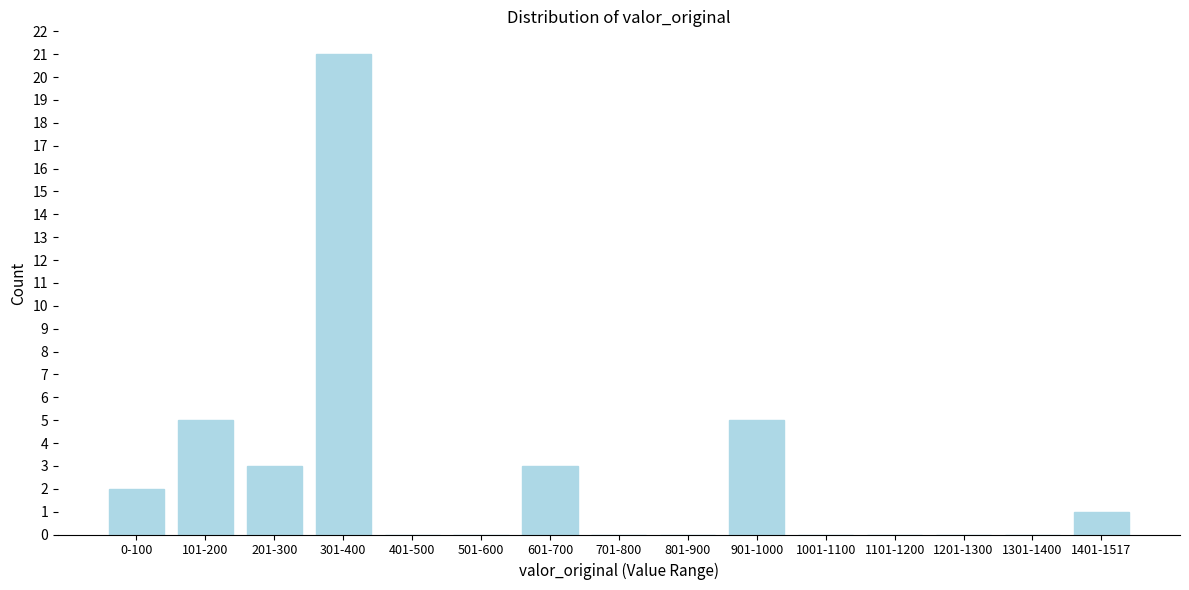

Reading left to right, list all the values displayed in this chart.

0-100=2	101-200=5	201-300=3	301-400=21	401-500=0	501-600=0	601-700=3	701-800=0	801-900=0	901-1000=5	1001-1100=0	1101-1200=0	1201-1300=0	1301-1400=0	1401-1517=1